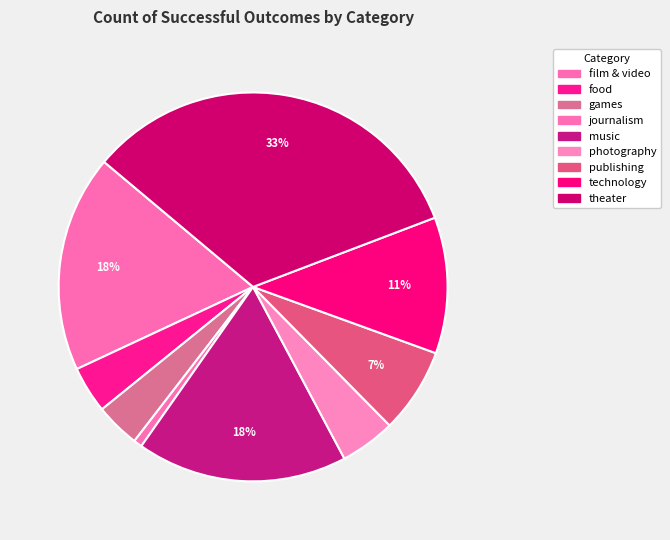

Count the number of slices in the pie.

9